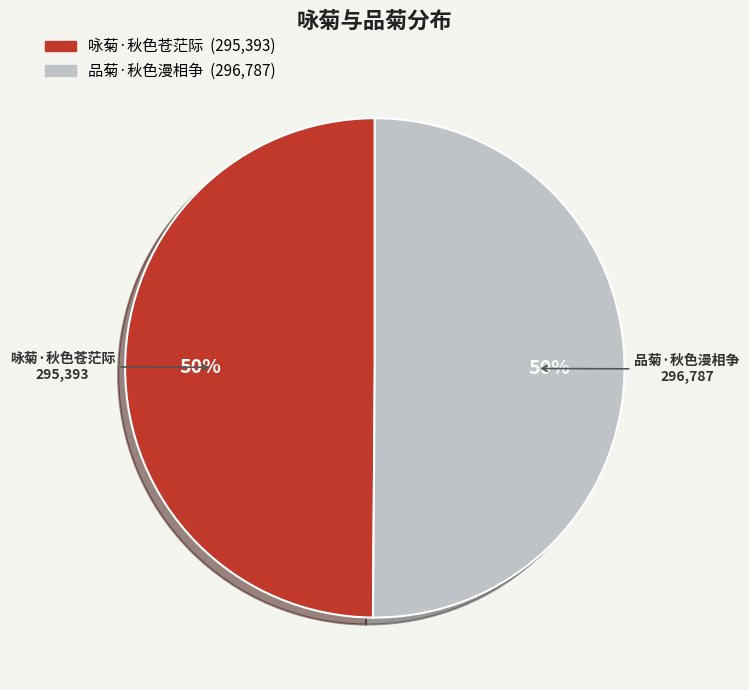

Combined, do 咏菊·秋色苍茫际 and 品菊·秋色漫相争 account for over 50%?

Yes